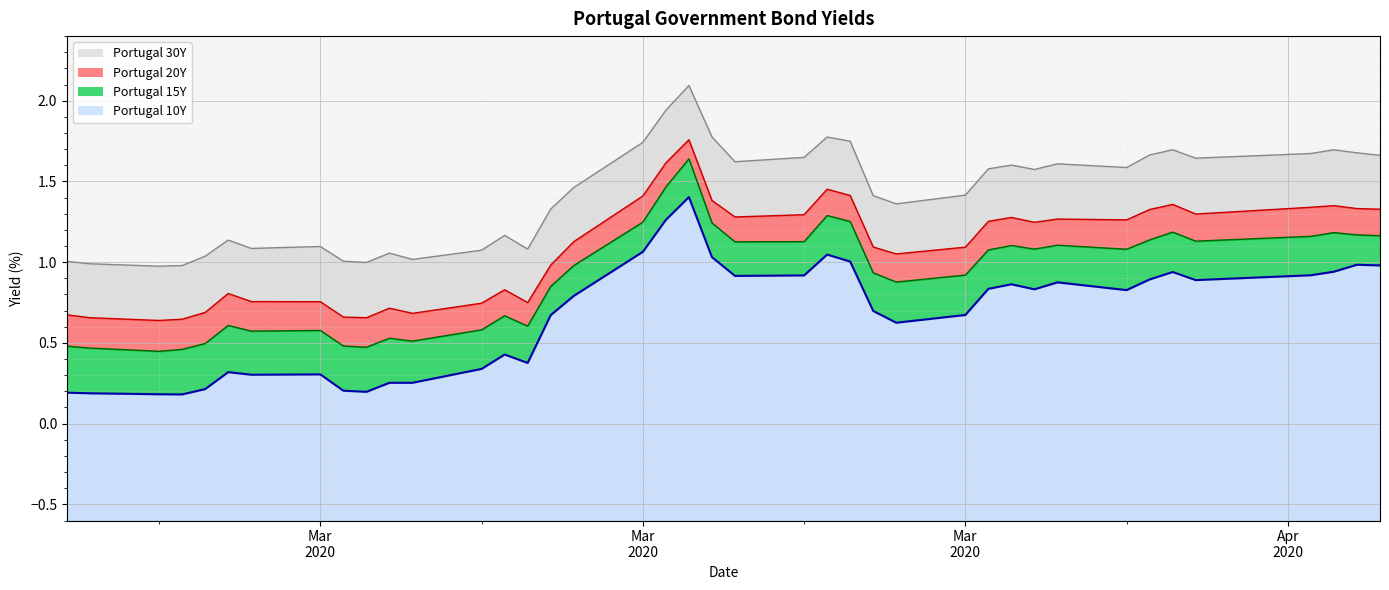

List the series in order of their overall mean, lowest first.

Portugal 10Y, Portugal 15Y, Portugal 20Y, Portugal 30Y